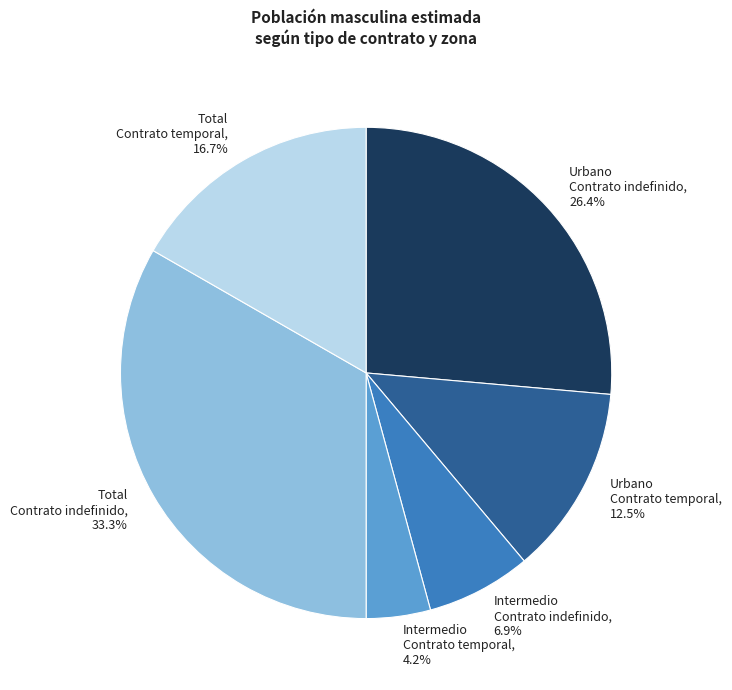

What is the ratio of the value at Intermedio Contrato temporal, 4.2% to the value at Urbano Contrato temporal, 12.5%?

0.3